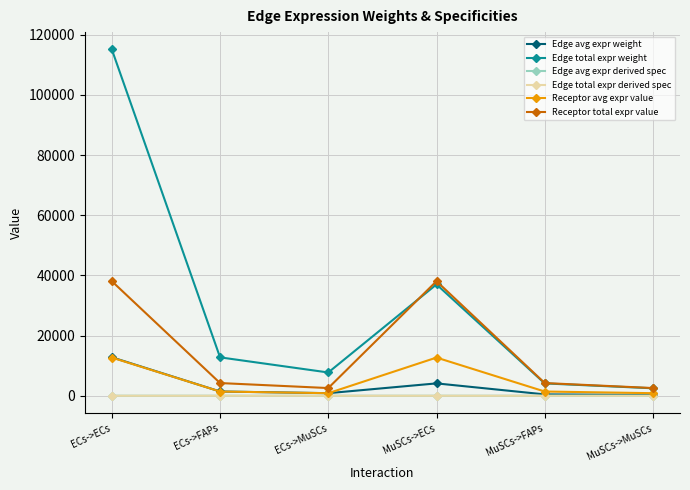

Is this an area chart (filled region under the line)?

No